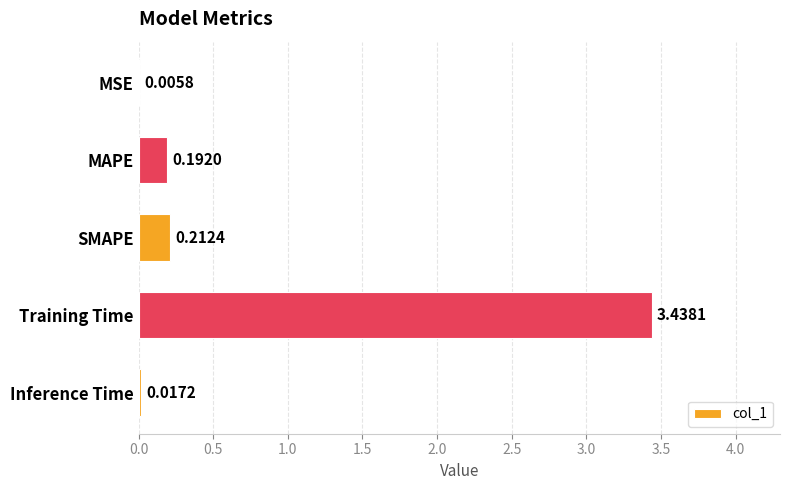

Are the bars horizontal?

Yes